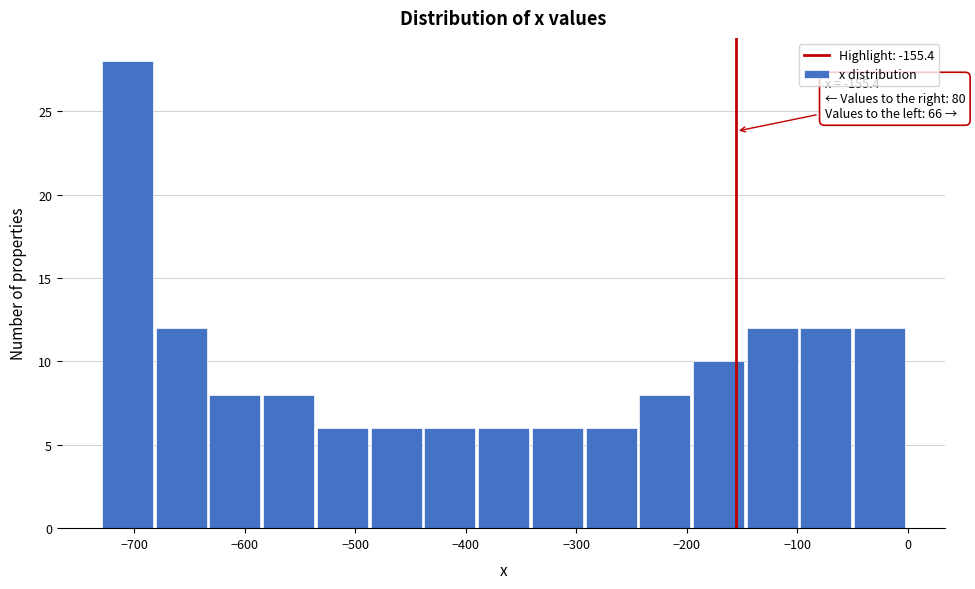

Which range on the x-axis has the tallest bar?

-730 to -680